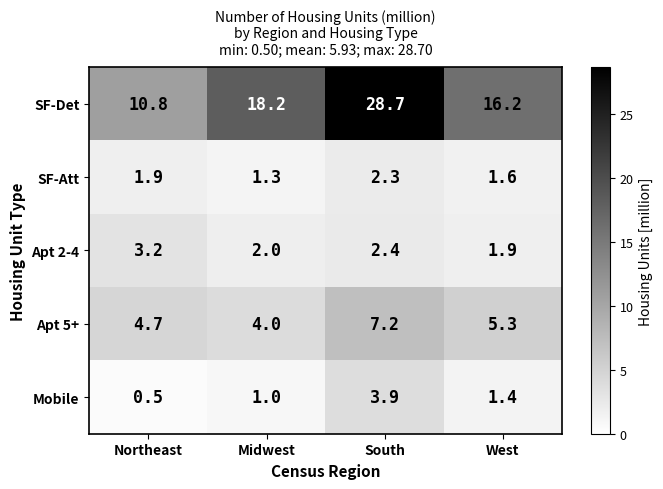

The Apt 2-4 series shows 2.4 at South. True or false?

True